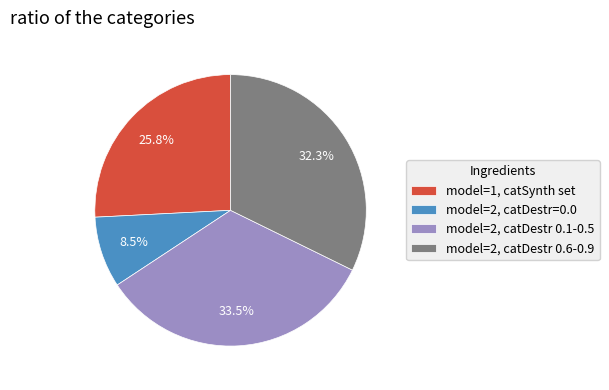

How much of the chart is everything except model=2, catDestr=0.0?

91.5%